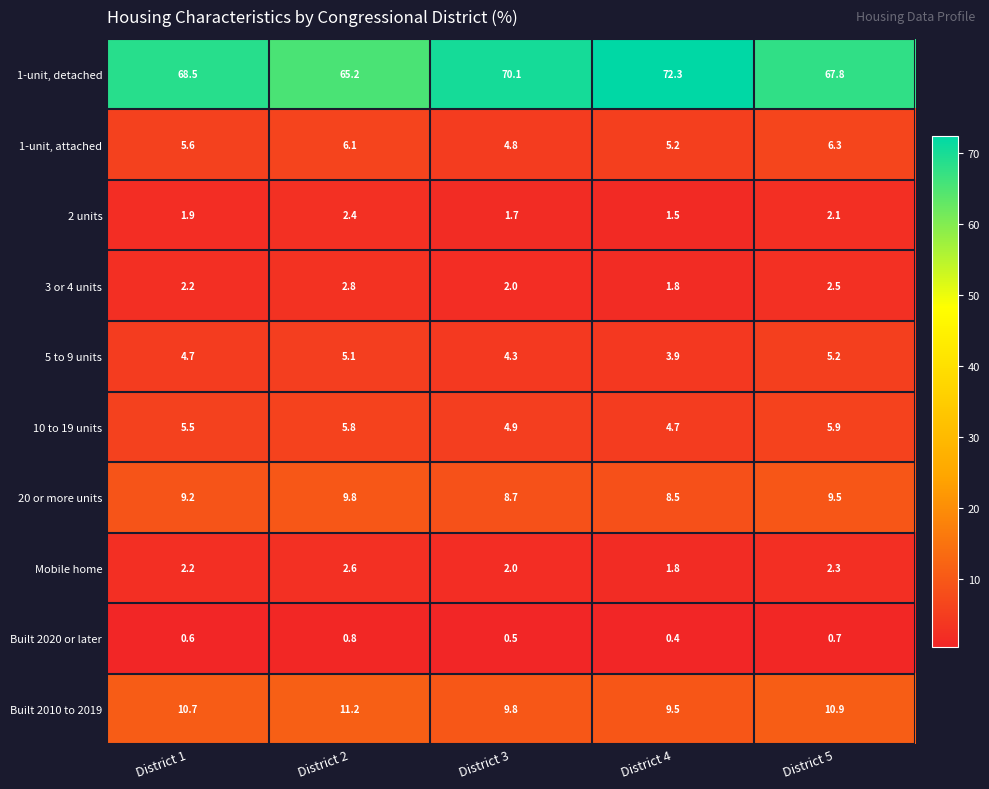

The value of 5 to 9 units at District 5 is 5.2. True or false?

True